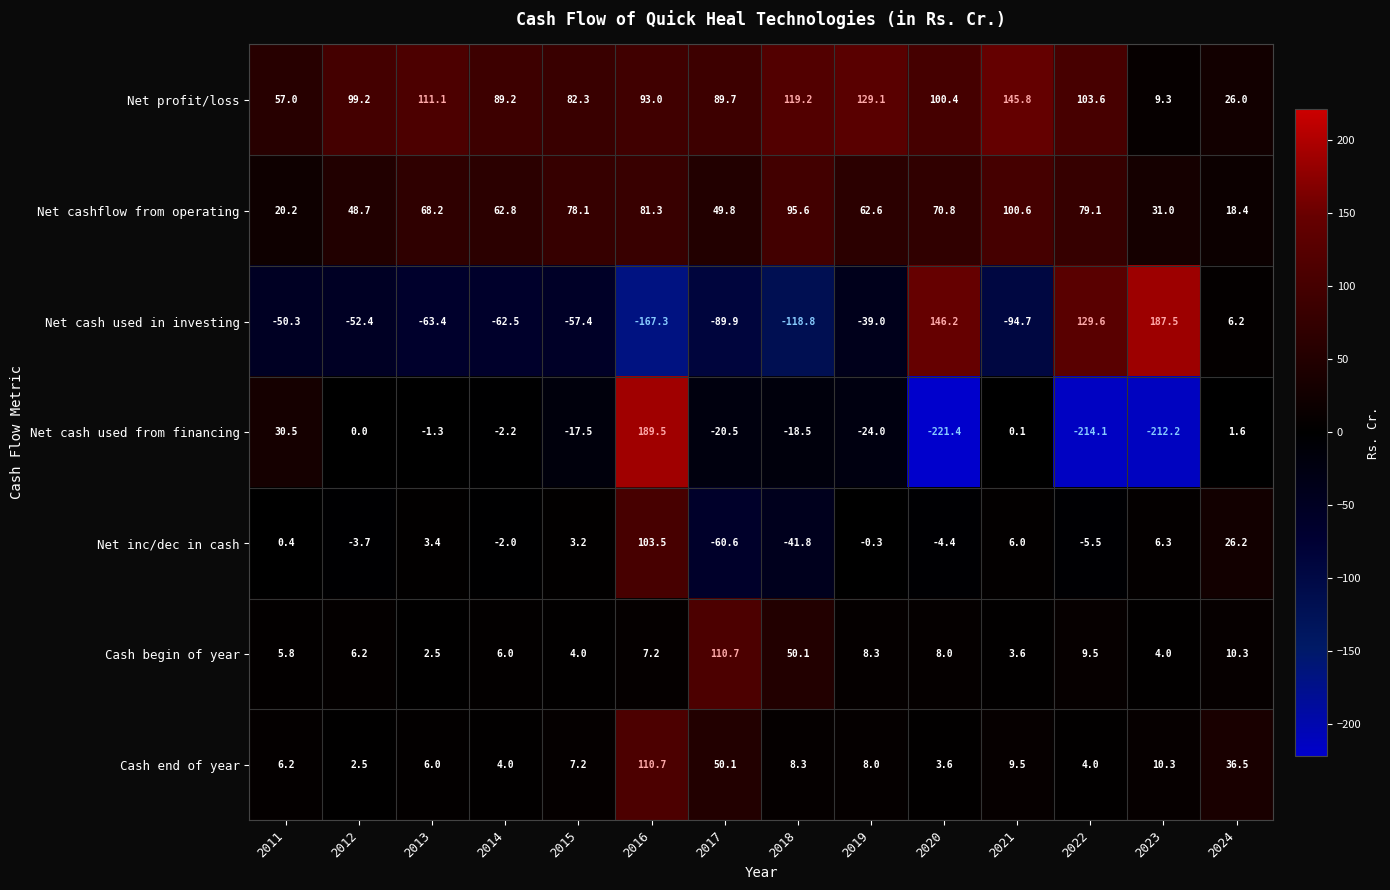

Which series changed the most between 2011 and 2021?

Net profit/loss